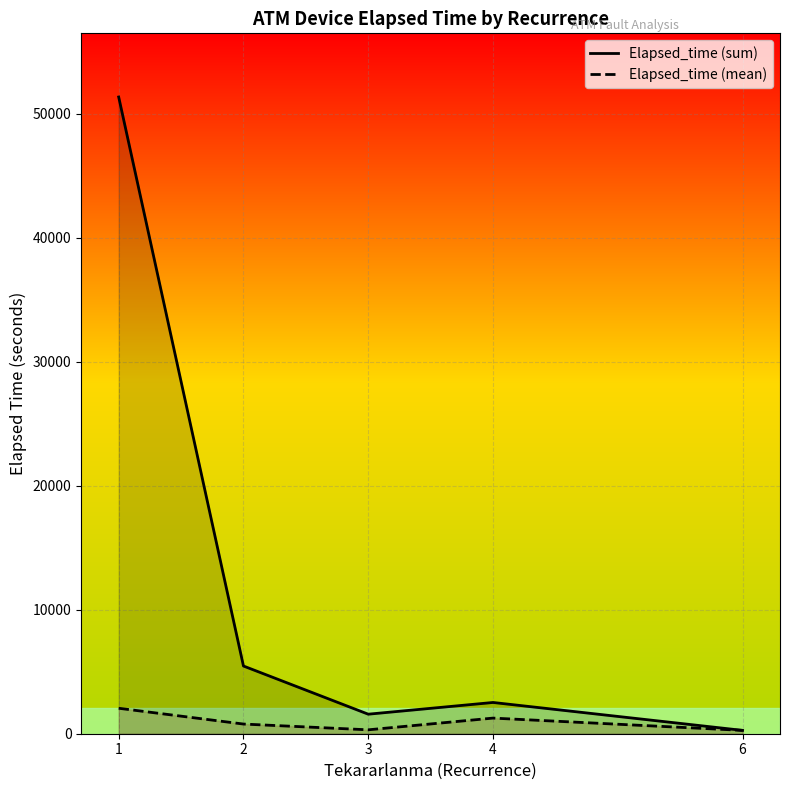

Reading left to right, what are all the values shown in this chart?

Elapsed_time (sum): 1=51345.0	2=5460.0	3=1575.0	4=2520.0	6=270.0
Elapsed_time (mean): 1=2053.8	2=780.0	3=315.0	4=1260.0	6=270.0